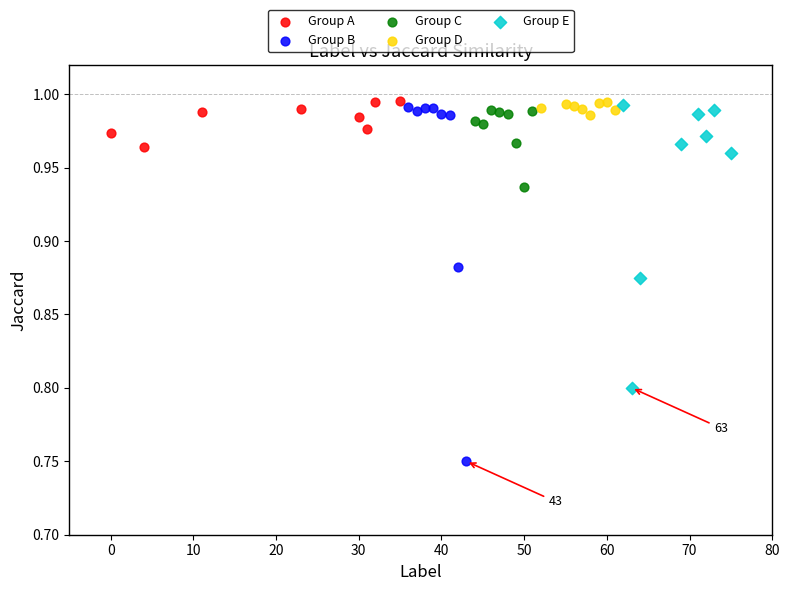

Which series has the largest Y range (max minus min)?

Group B